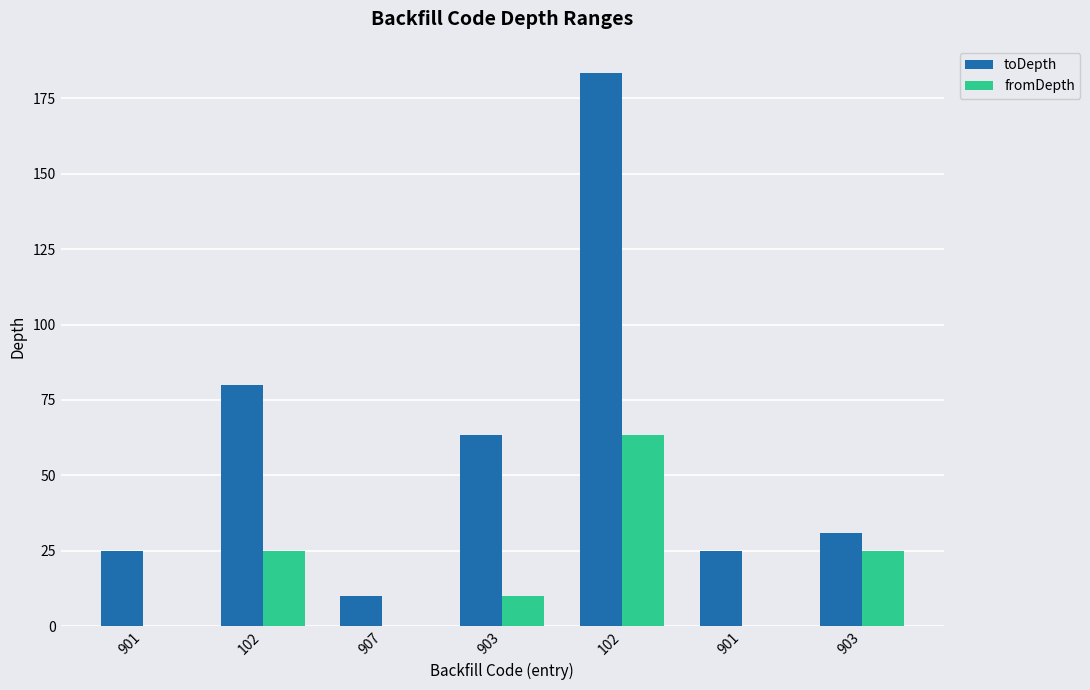

Rank the series by their average value, from highest to lowest.

toDepth, fromDepth